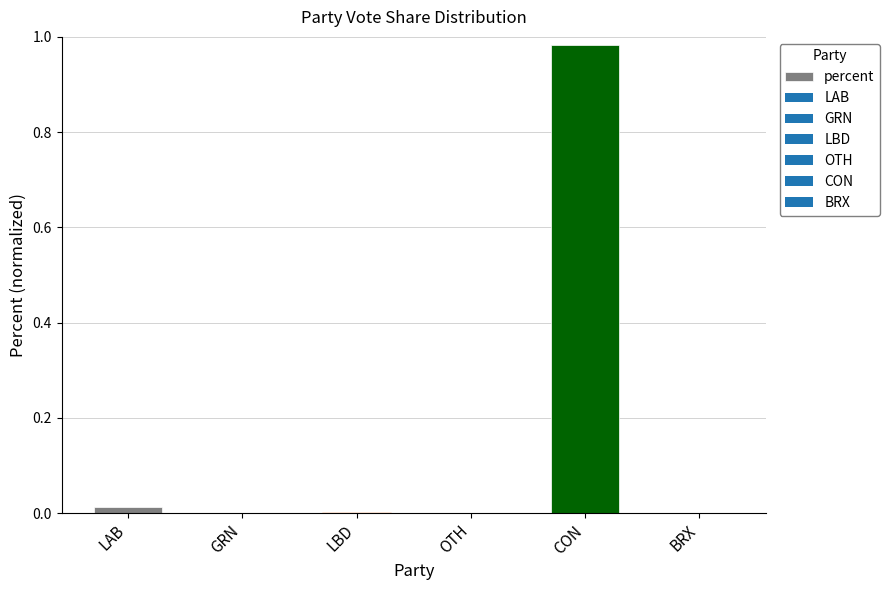

The chart shows a value of 0.0 at GRN. True or false?

True